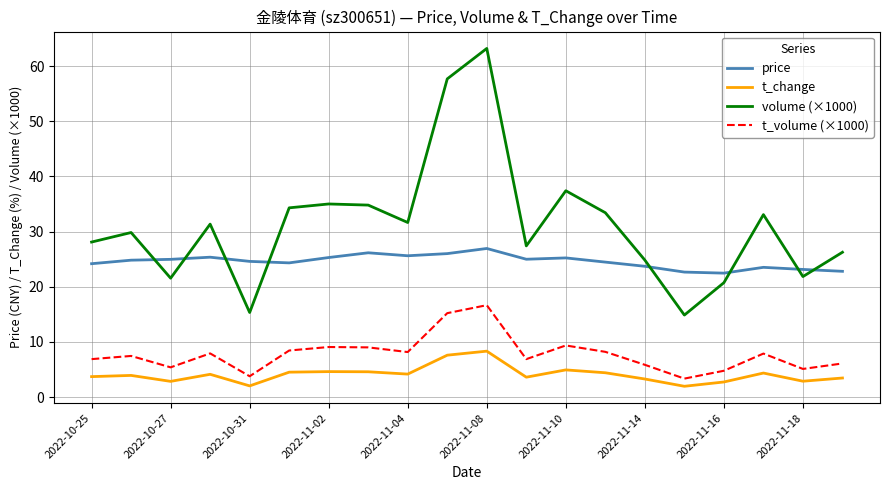

What is the difference between the maximum and minimum values in the price series?

4.5